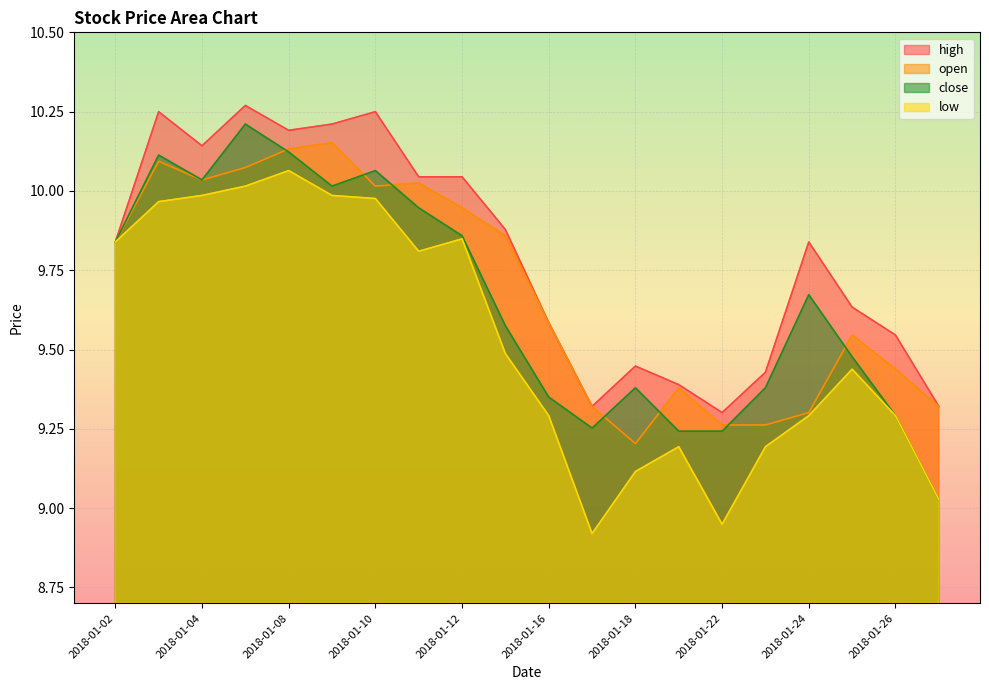

What is the greatest value displayed?

10.3